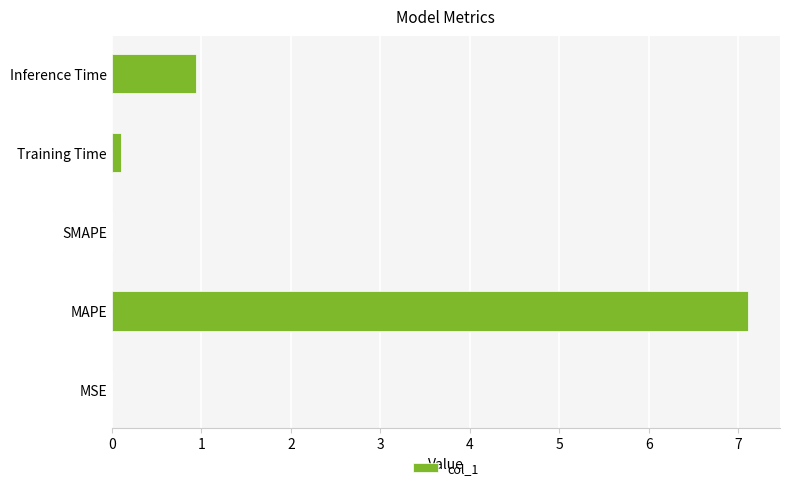

Between Inference Time and MAPE, which is larger?

MAPE